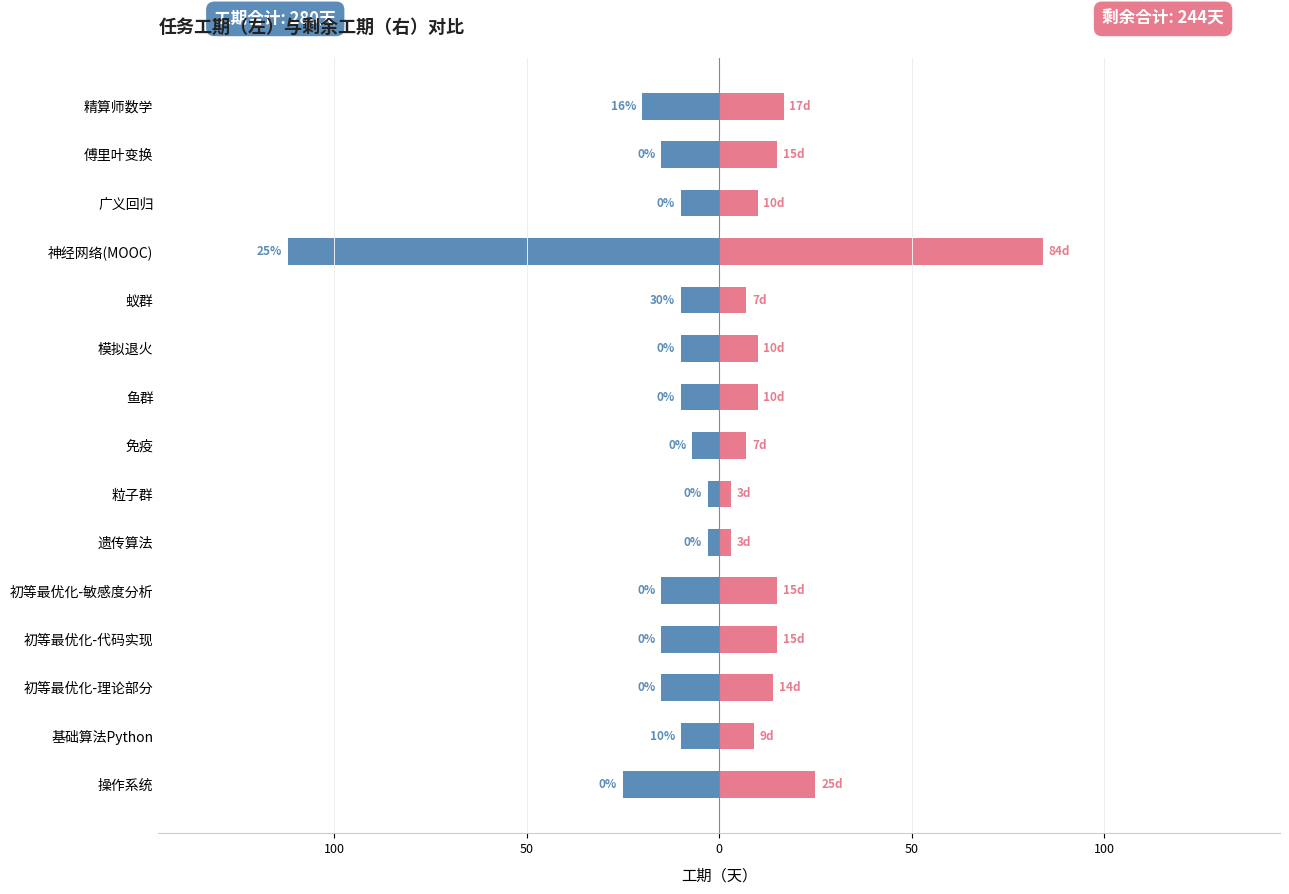

What is the spread (max minus min) of values at 100?

19.0